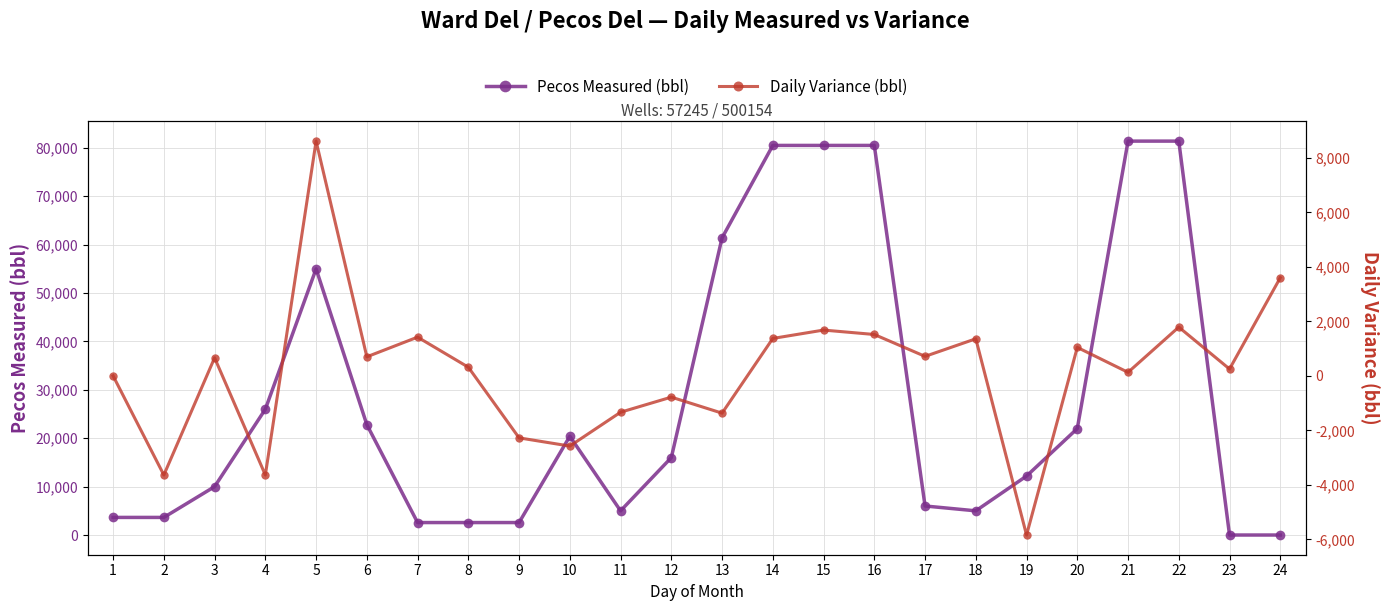

Where do Daily Variance (bbl) and Pecos Measured (bbl) first cross each other?

22 and 23